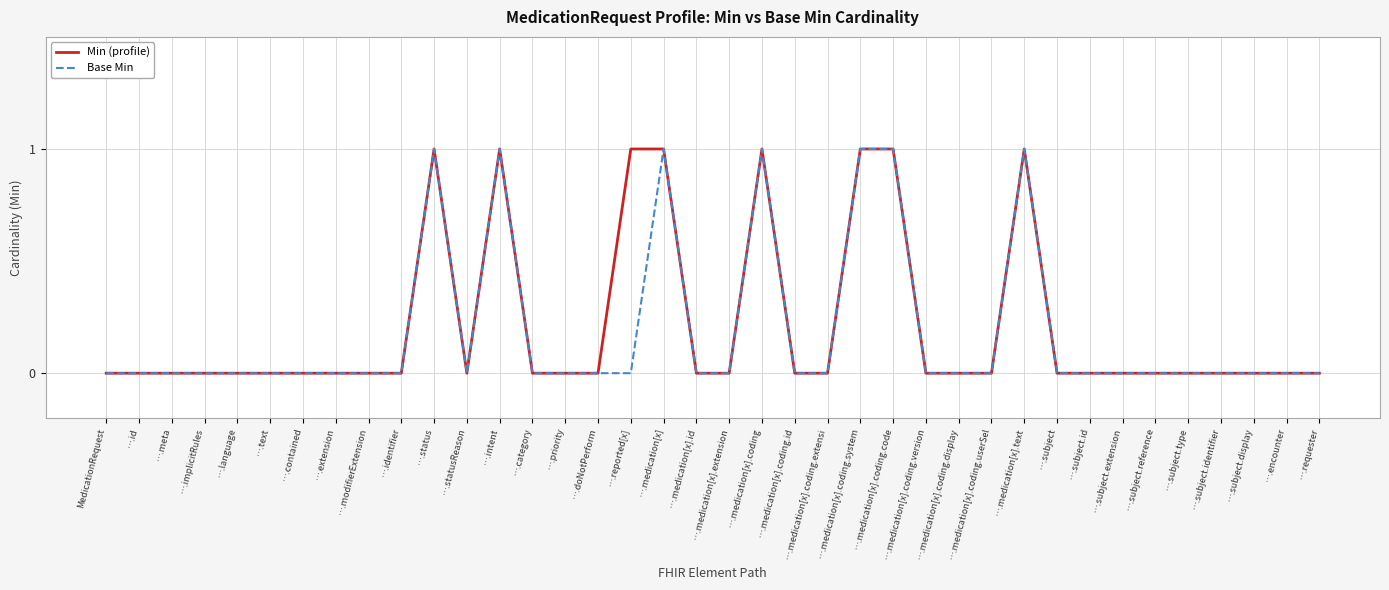

What position from the left is ….medication[x]?

18